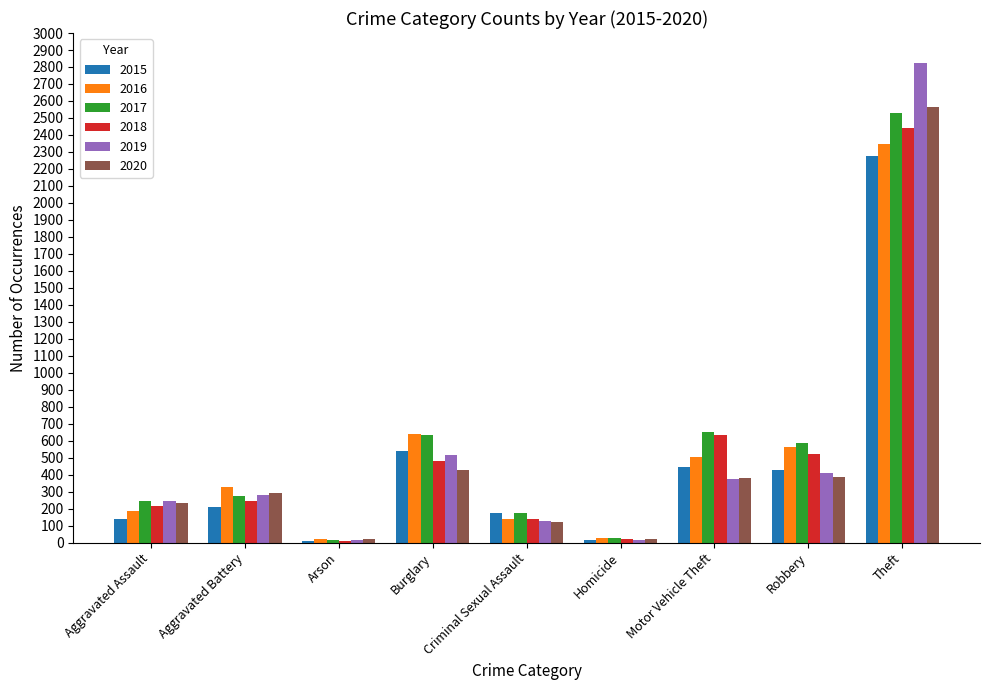

What is the difference between the highest and lowest values at Burglary?

212